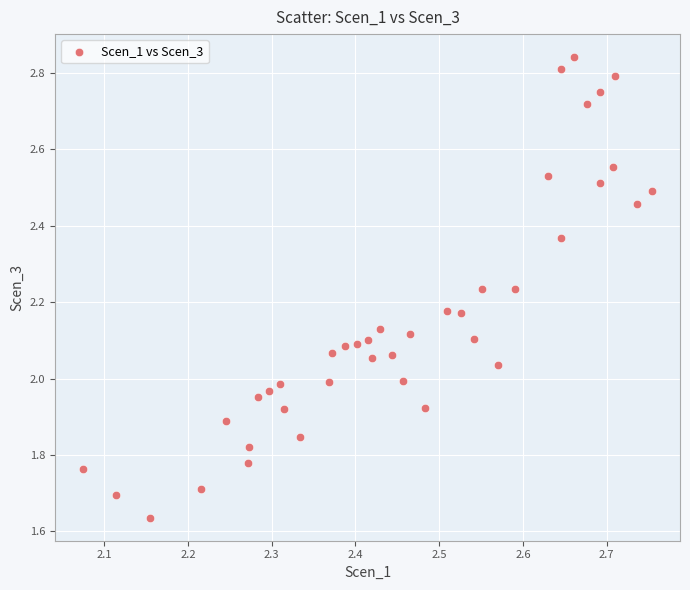

What is the range of X values (max minus min)?

0.7